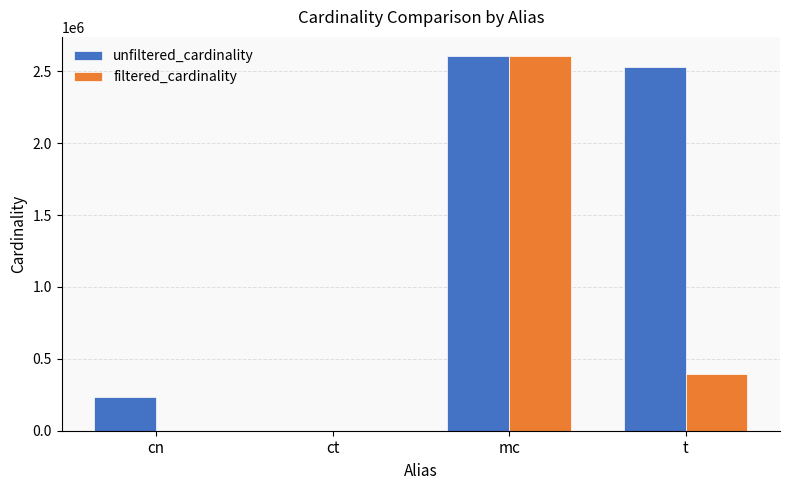

Is the value of filtered_cardinality at t greater than the value of unfiltered_cardinality at ct?

Yes